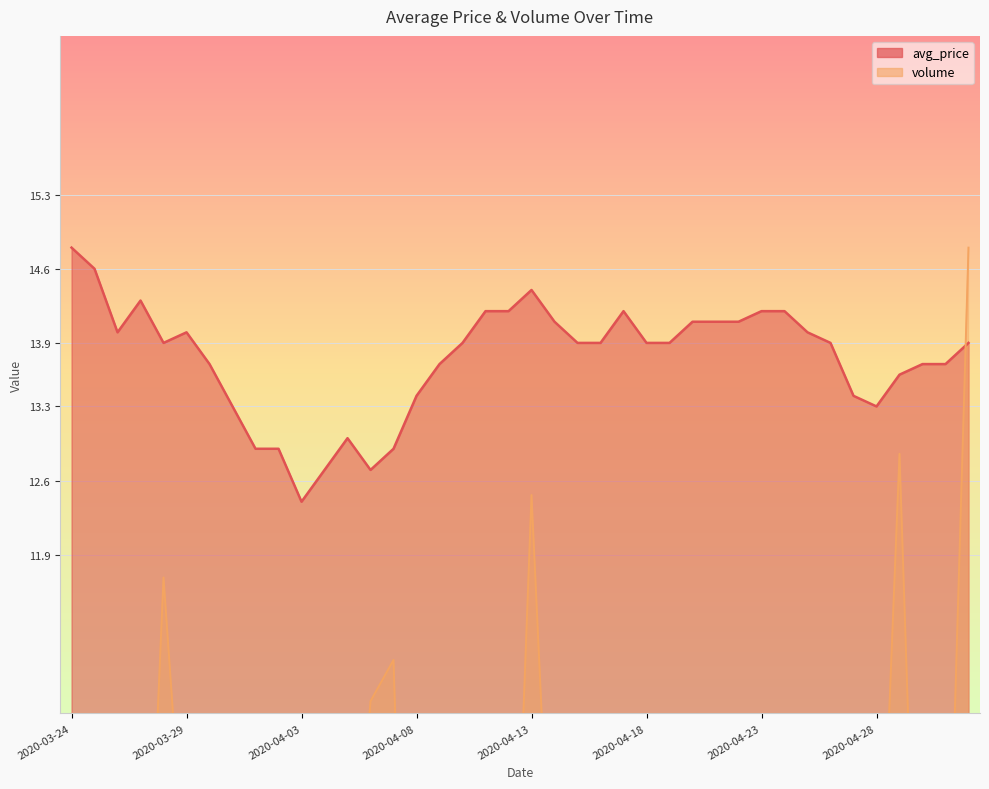

What is the difference between the second highest and minimum values in the volume series?

9.0